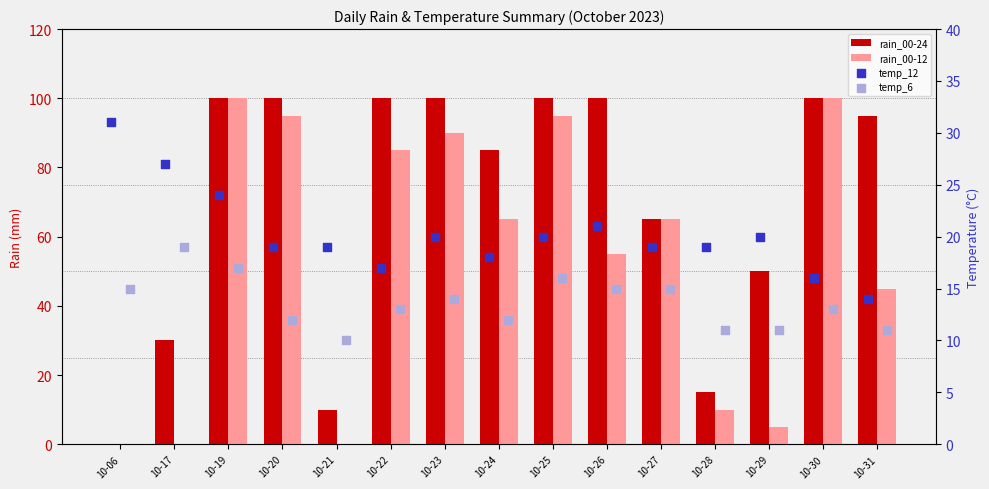

Which series has the largest total across all categories?

rain_00-24